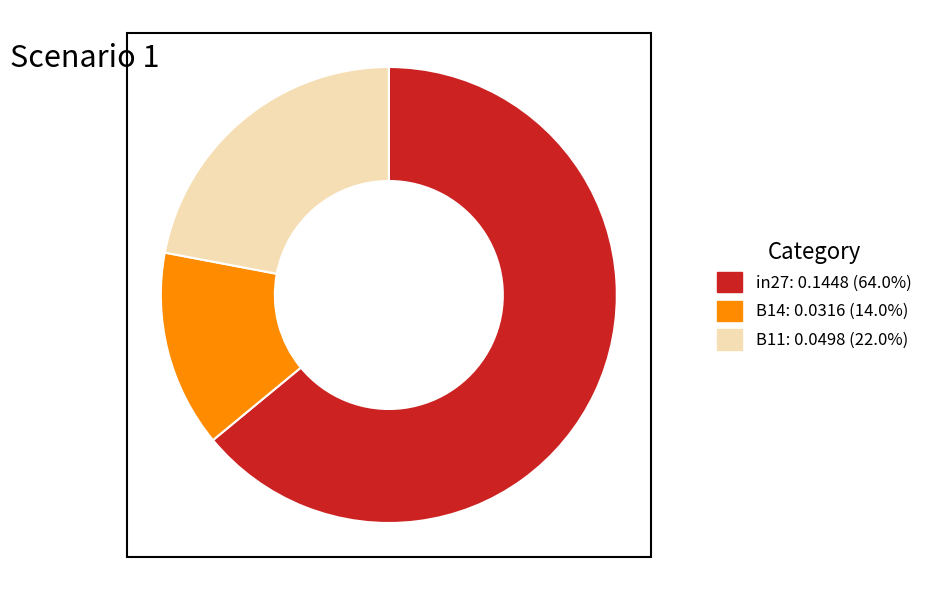

What is the majority slice?

in27